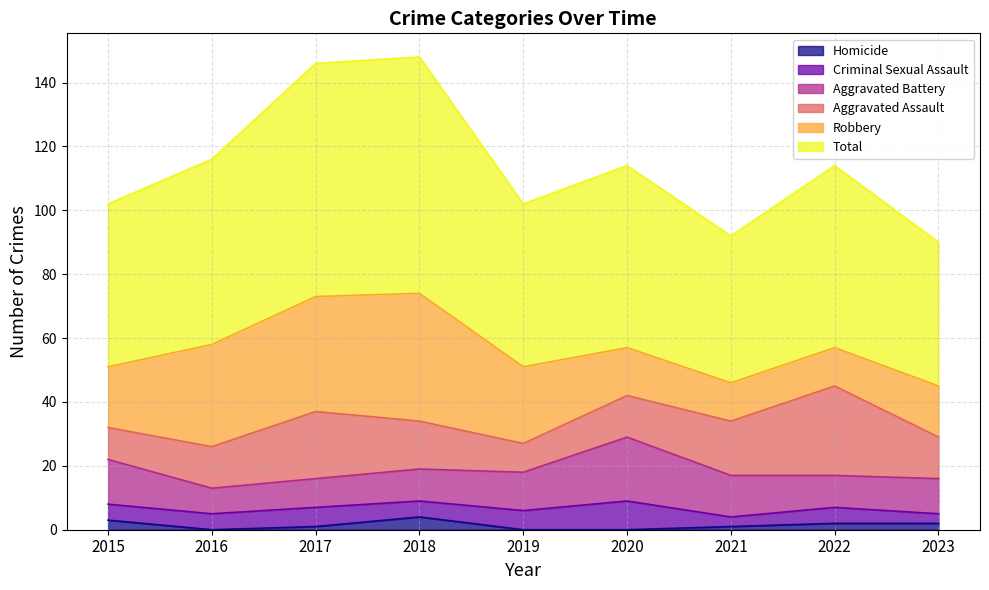

Between 2017 and 2020, which series saw the biggest shift?

Robbery